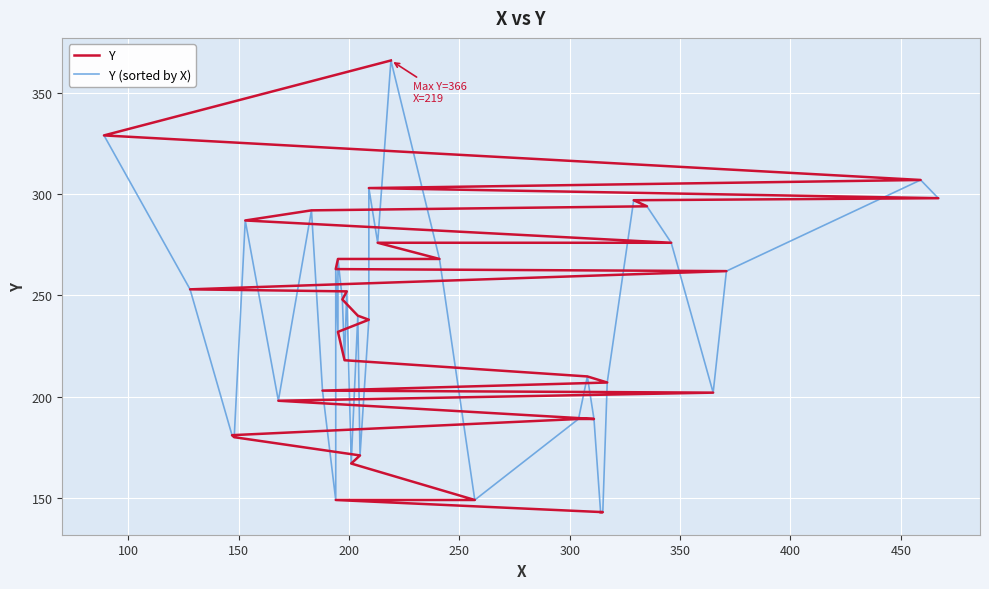

How many values in the Y (sorted by X) series exceed 240?

18